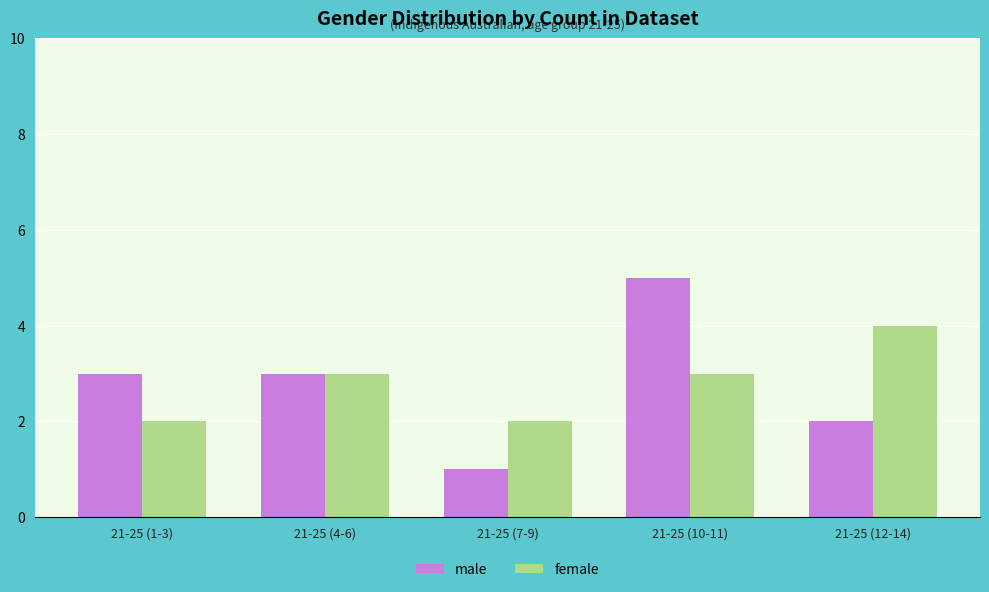

What is the value of the female bar at the 5th from the left?

4